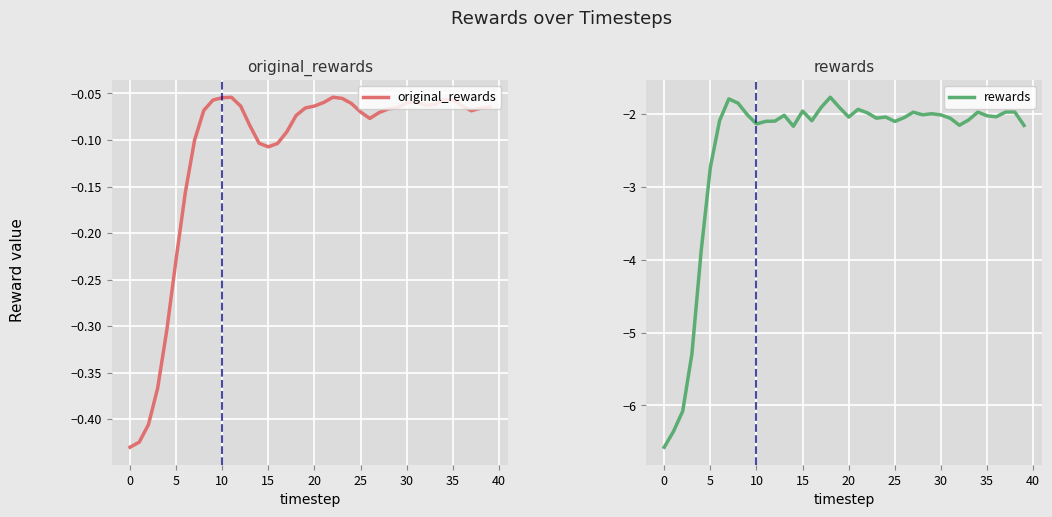

What is the difference between the highest and lowest values at 34?

1.9